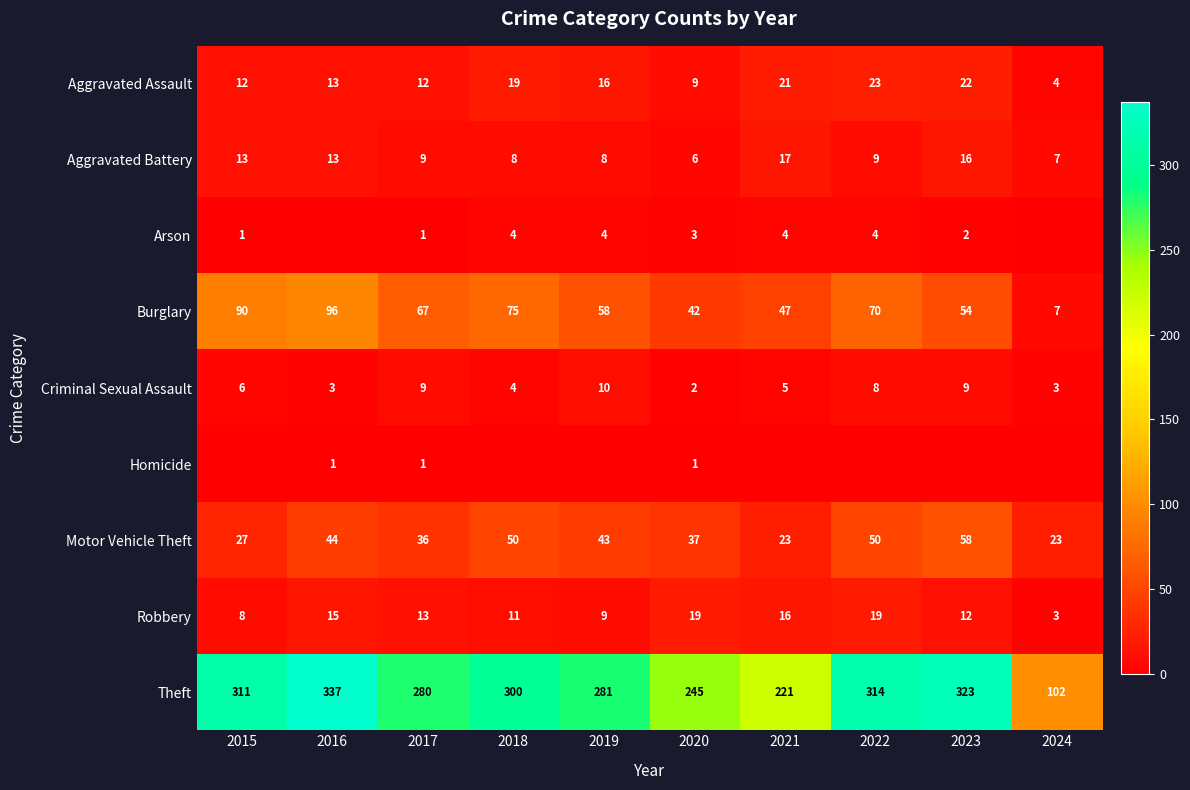

What is the approximate value of Robbery at 2022, to the nearest 5?

20